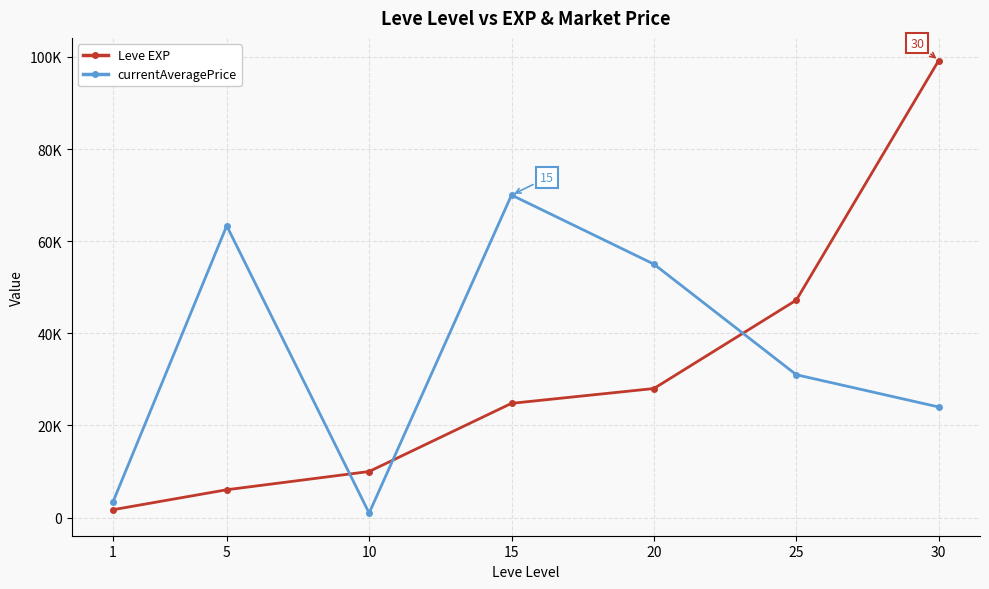

Reading right to left, transcribe all the data shown in this chart.

Leve EXP: 30=99220.0	25=47200.0	20=28010.0	15=24790.0	10=9990.0	5=6030.0	1=1690.0
currentAveragePrice: 30=24000.0	25=31000.0	20=55007.0	15=70015.0	10=962.5	5=63336.0	1=3307.0